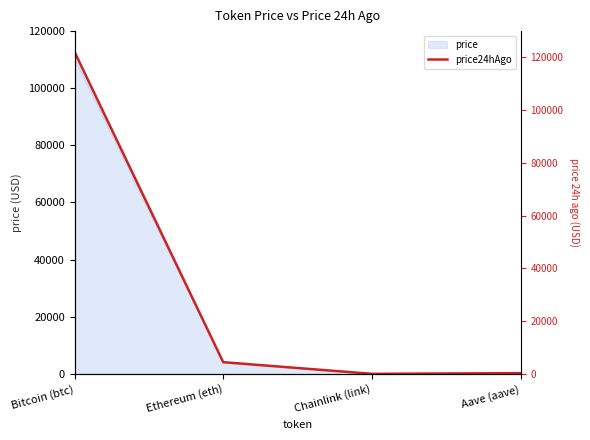

What is the label of the 4th point from the right?

Bitcoin (btc)